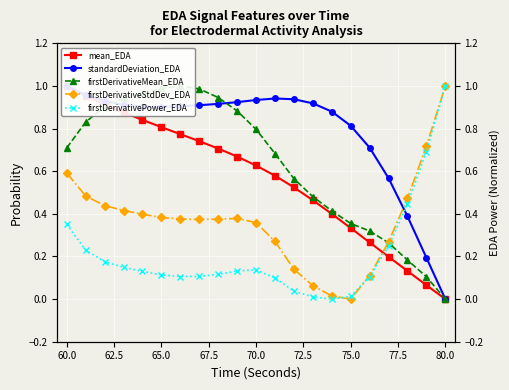

True or false: firstDerivativeStdDev_EDA has a value of 0.4 at 75.0.

False